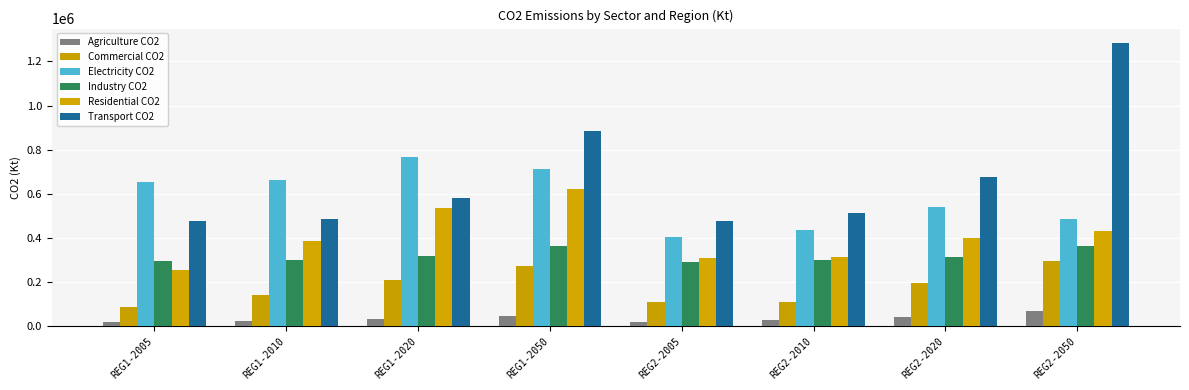

Between REG1-2005 and REG1-2020, which series saw the biggest shift?

Residential CO2